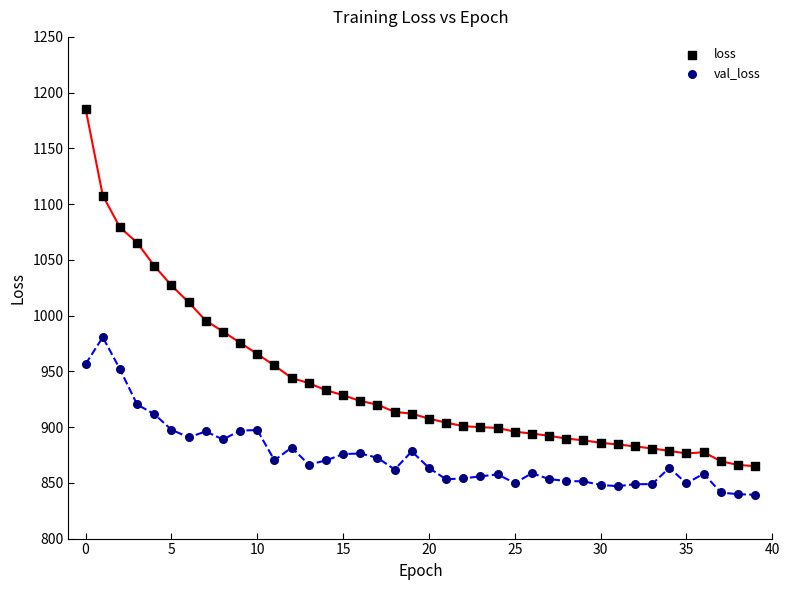

Which series contains the lowest Y value?

val_loss